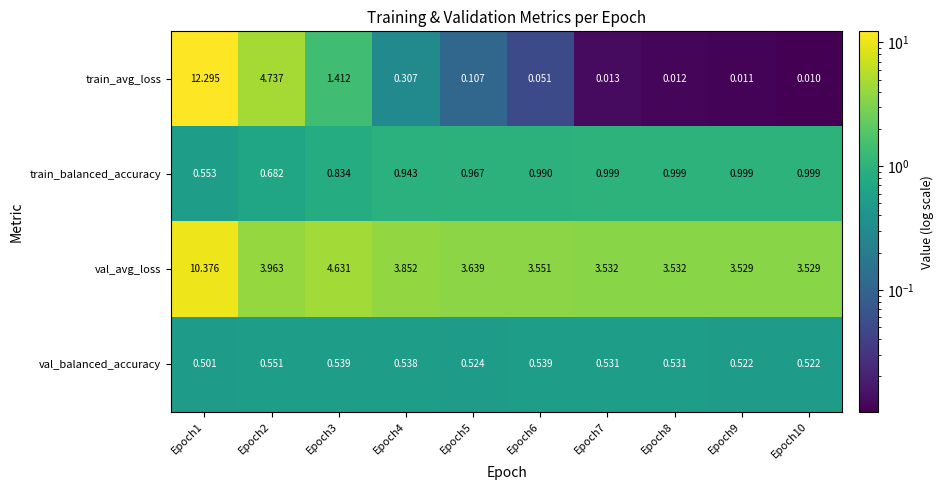

Which series has the largest total across all categories?

val_avg_loss